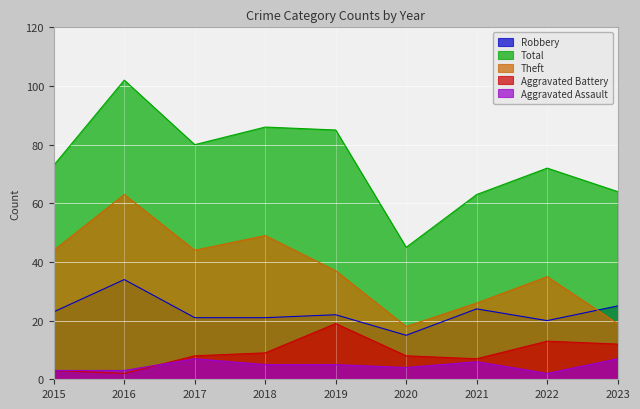

Rank the series by their maximum value, from highest to lowest.

Total, Theft, Robbery, Aggravated Battery, Aggravated Assault